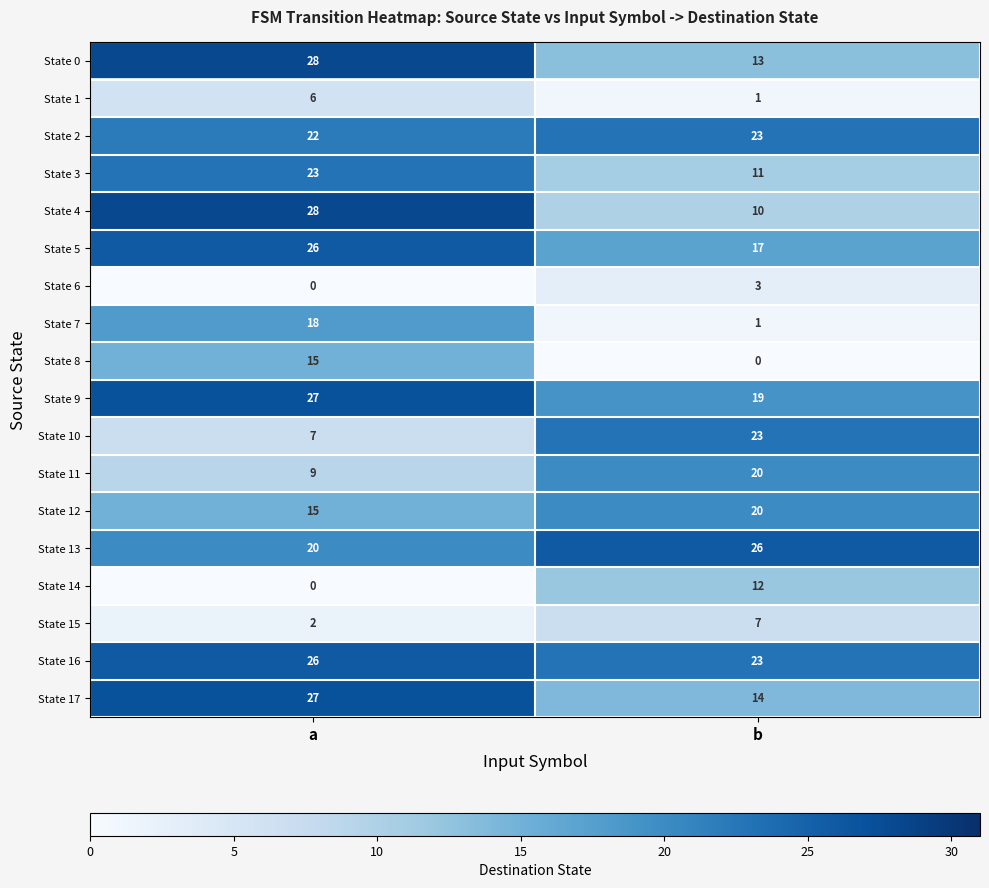

Read the State 2 value at a.

22